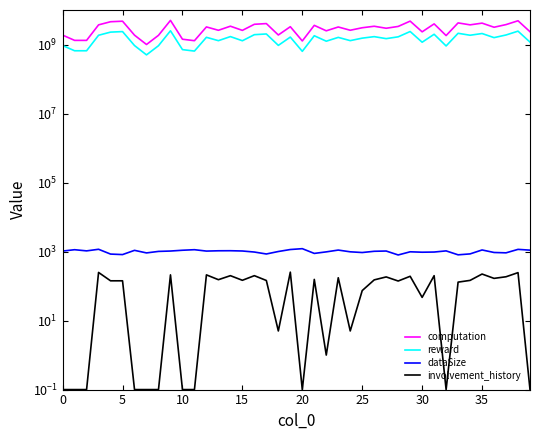

At which category is the sum across all series the highest?

9